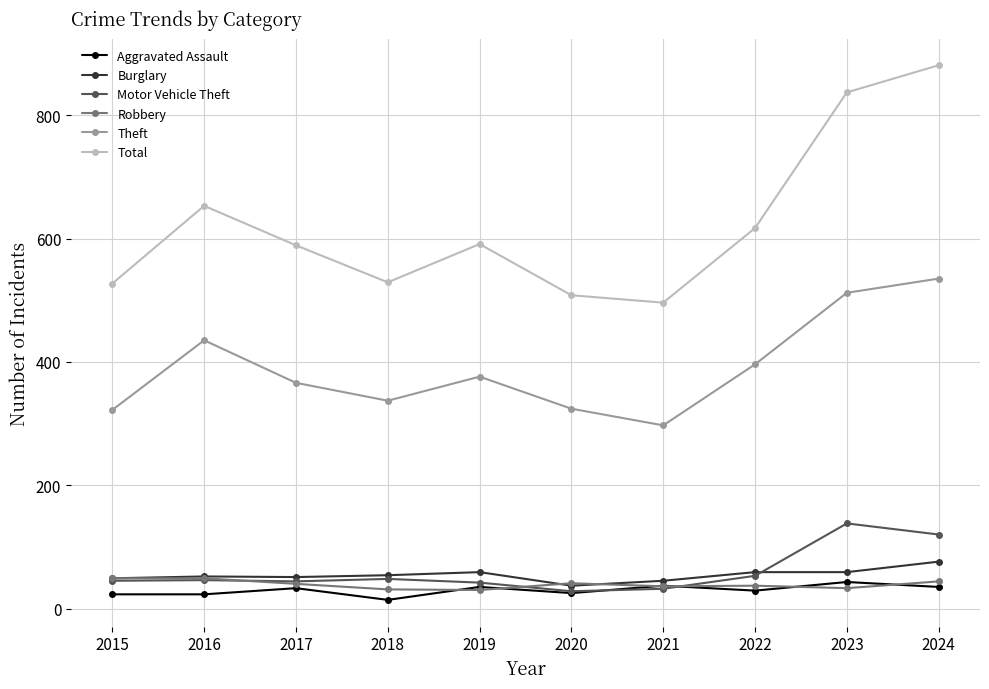

Read the Aggravated Assault value at 2015.

23